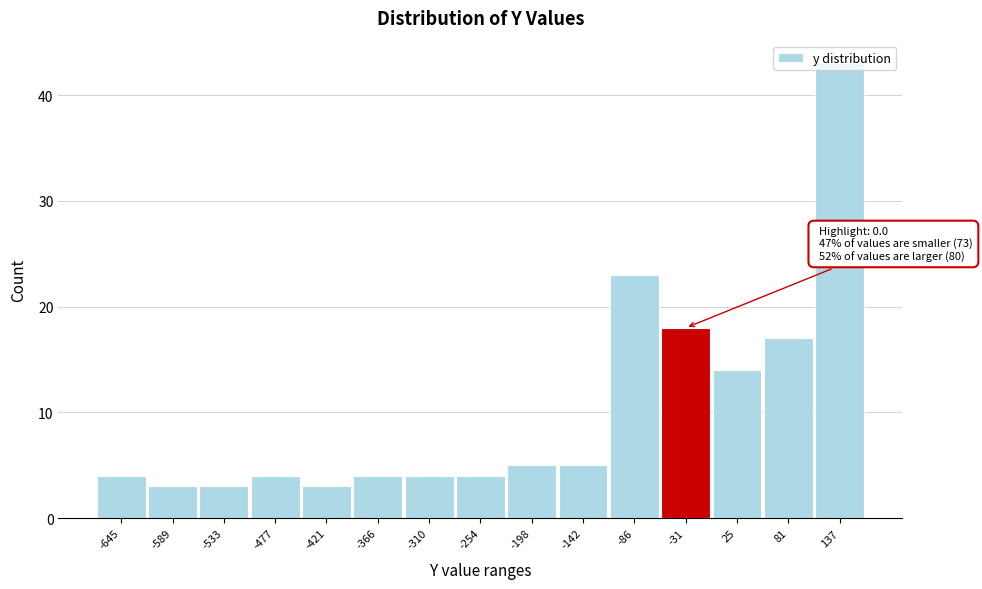

What is the difference between the values at 81 and -533?

14